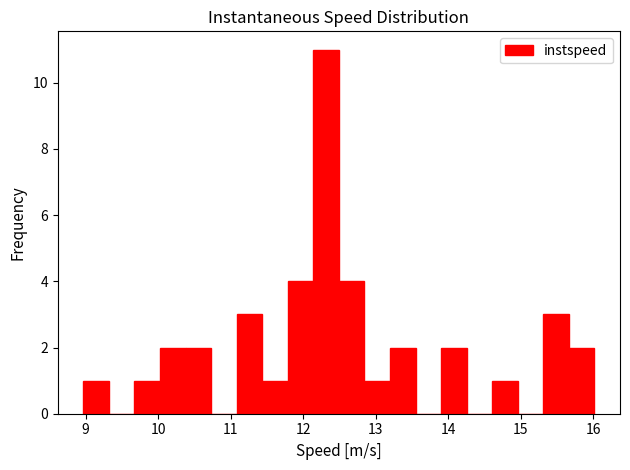

Read against the x-axis, roughly where is the centre of the tallest bar?

12.3